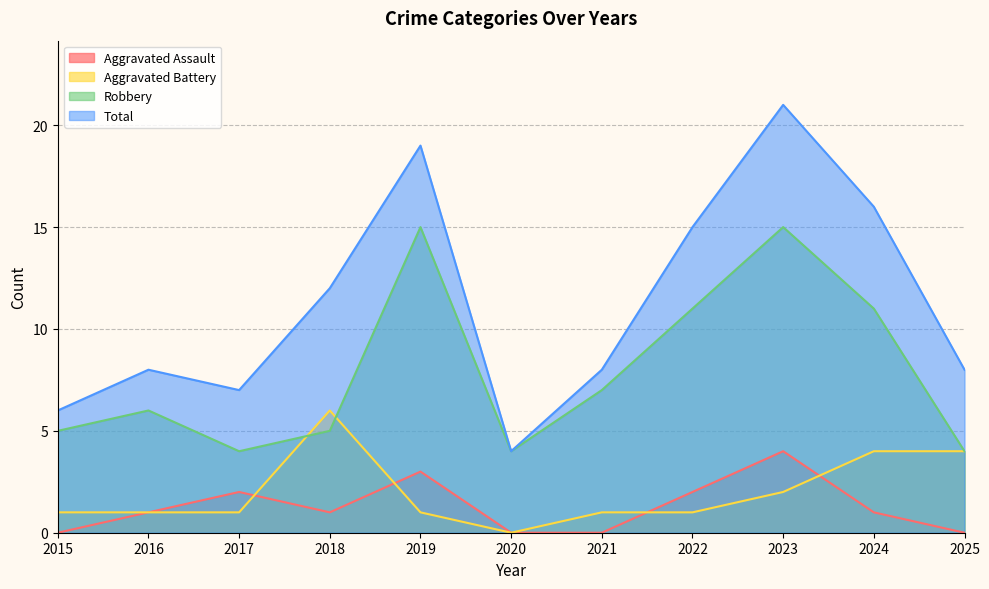

True or false: Total has a value of 19 at 2019.

True